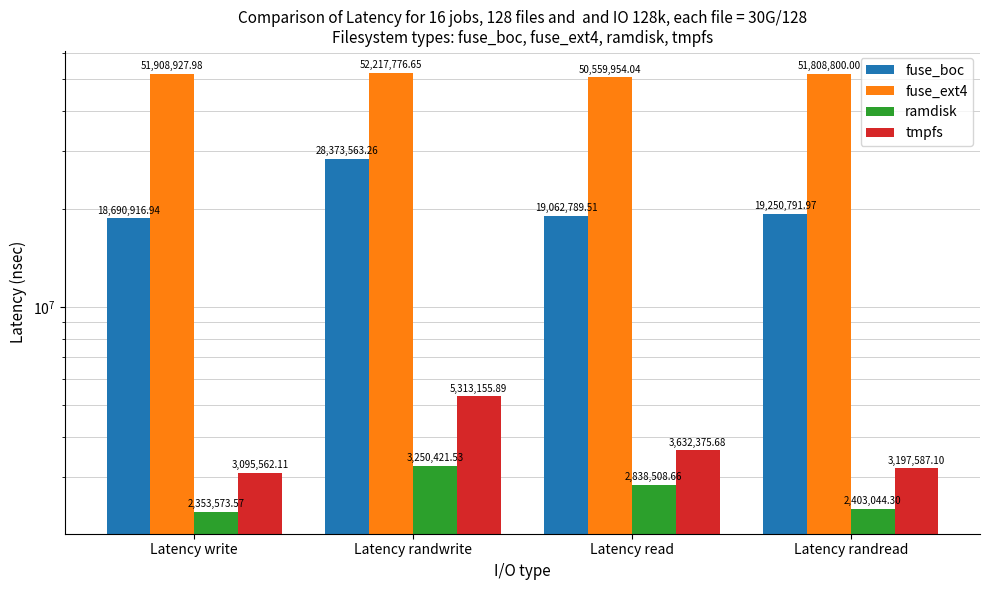

At which category is the sum across all series the highest?

Latency randwrite